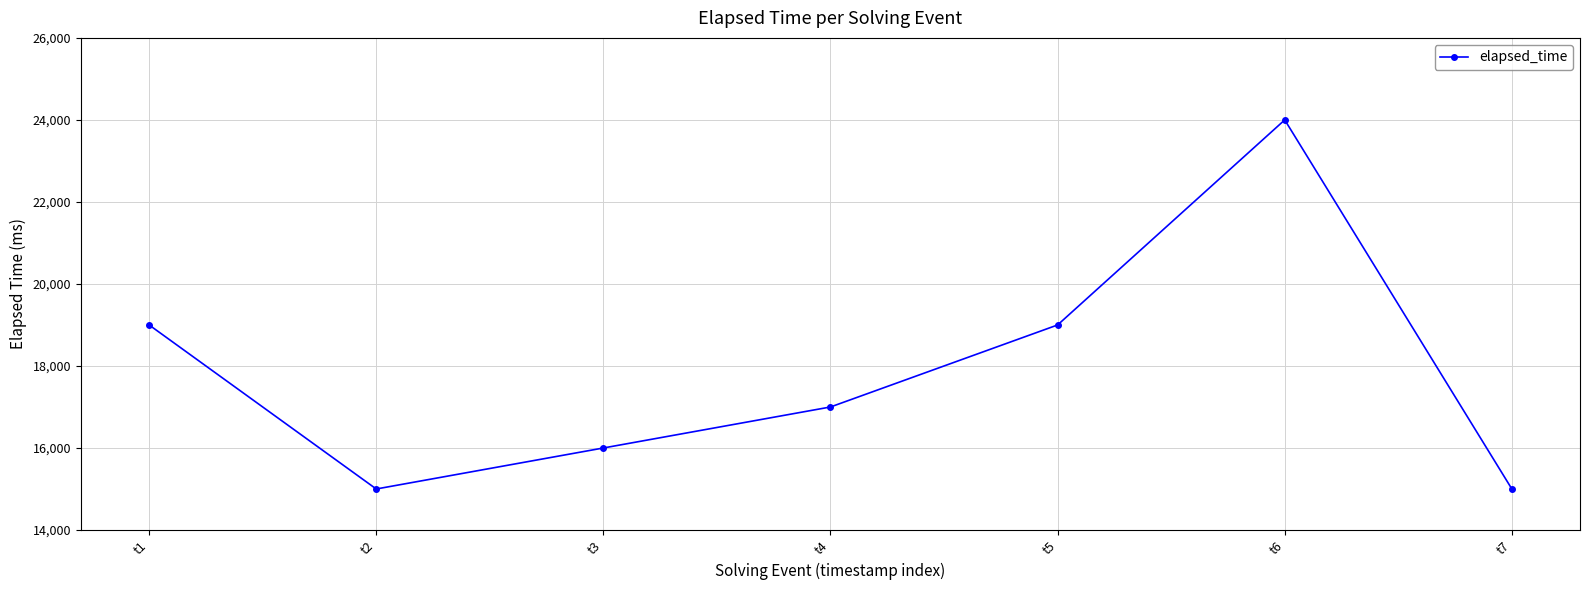

What is the value of the 2nd point from the left?

15000